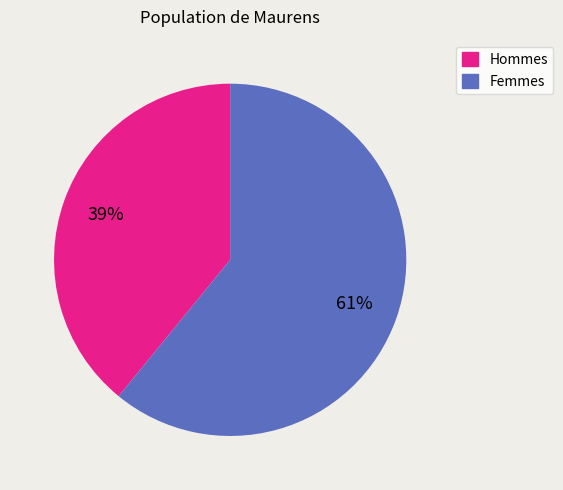

To the nearest percent, what is the average slice percentage?

50%